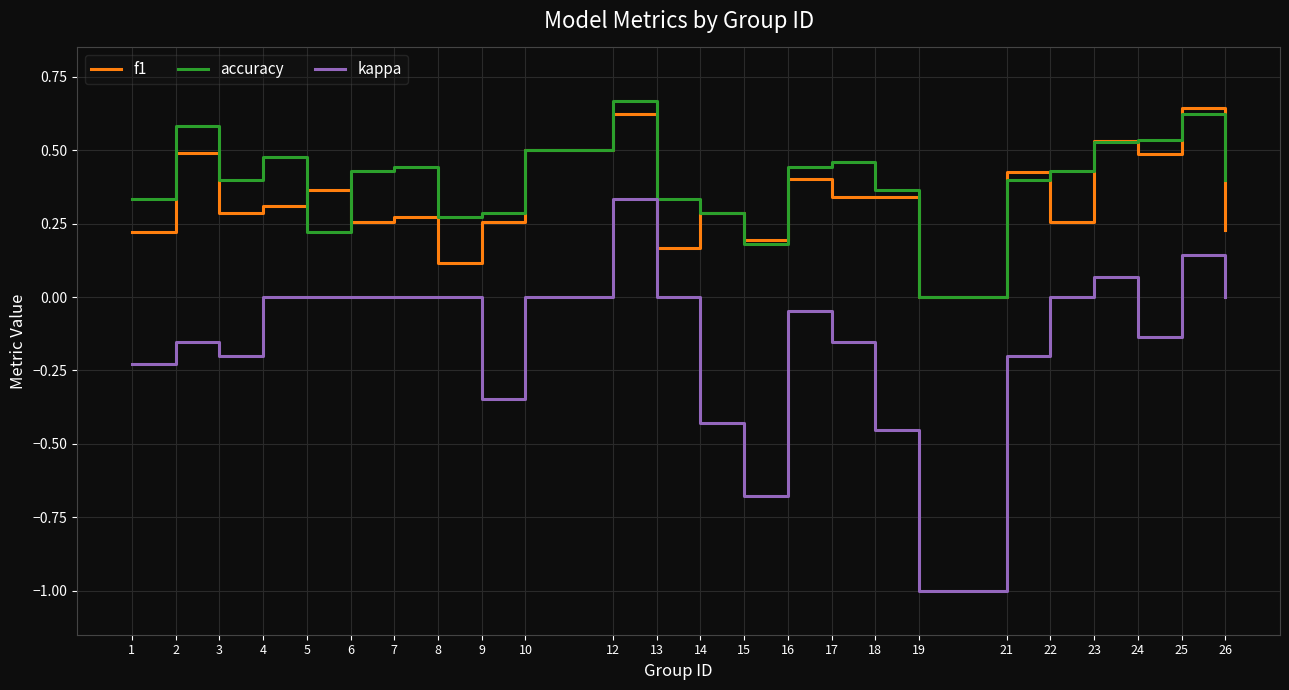

The f1 series shows 0.3 at 14. True or false?

True